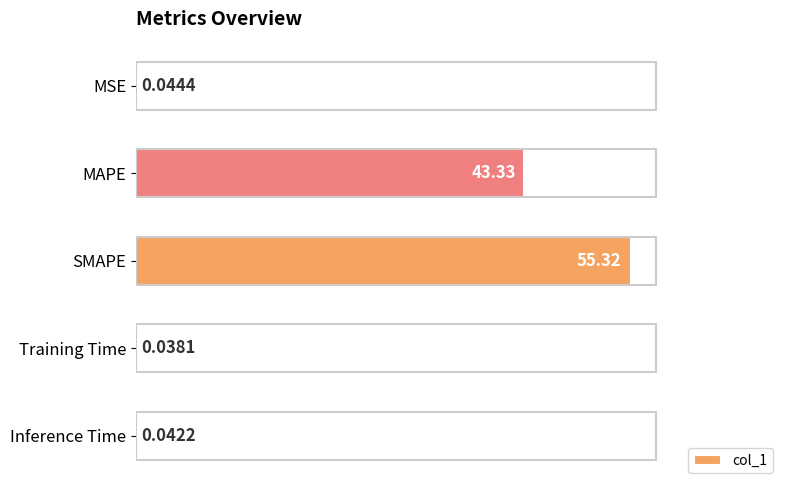

Are the bars horizontal?

Yes